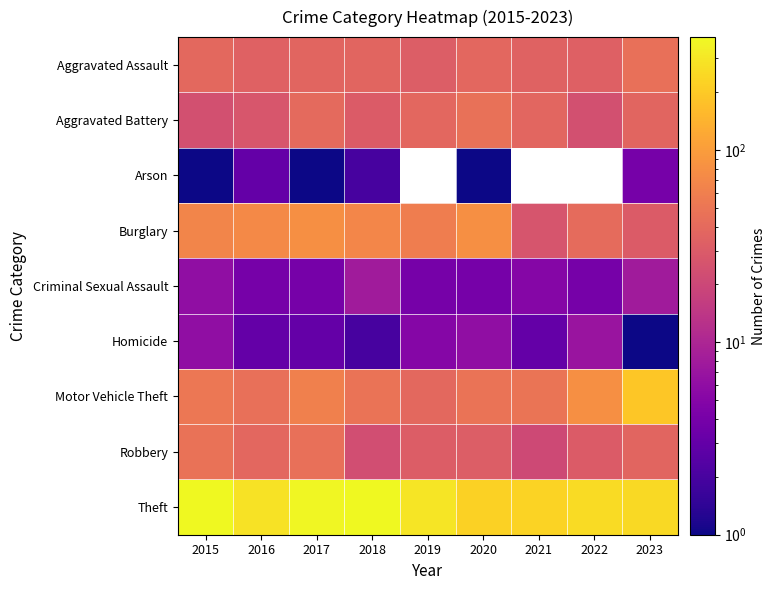

The Criminal Sexual Assault series shows 4.7 at 2018. True or false?

False